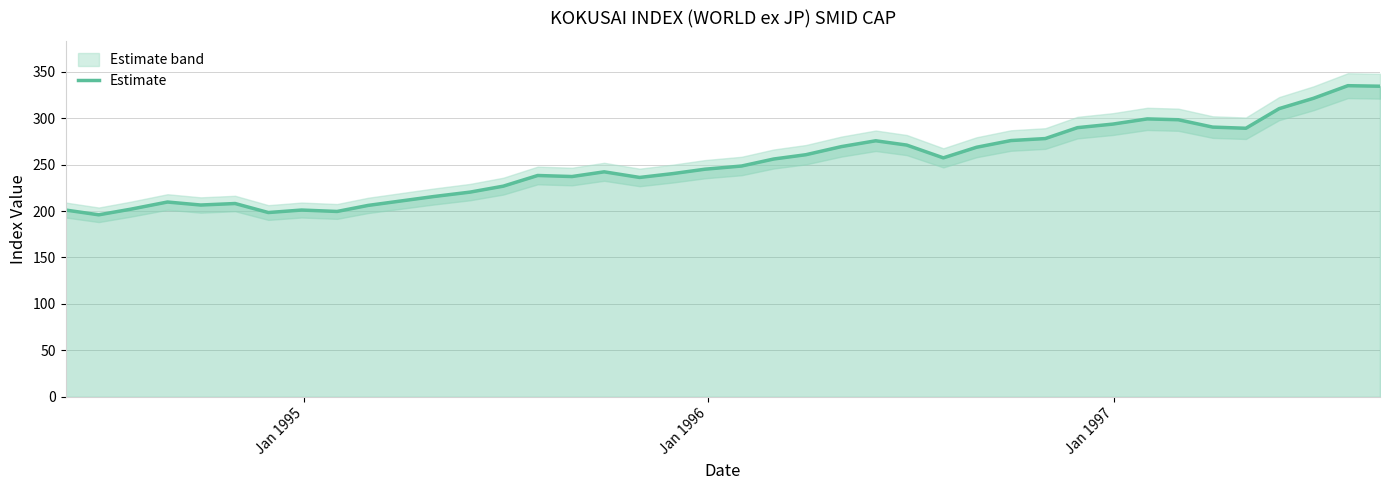

Does the chart display data point markers on the line(s)?

No